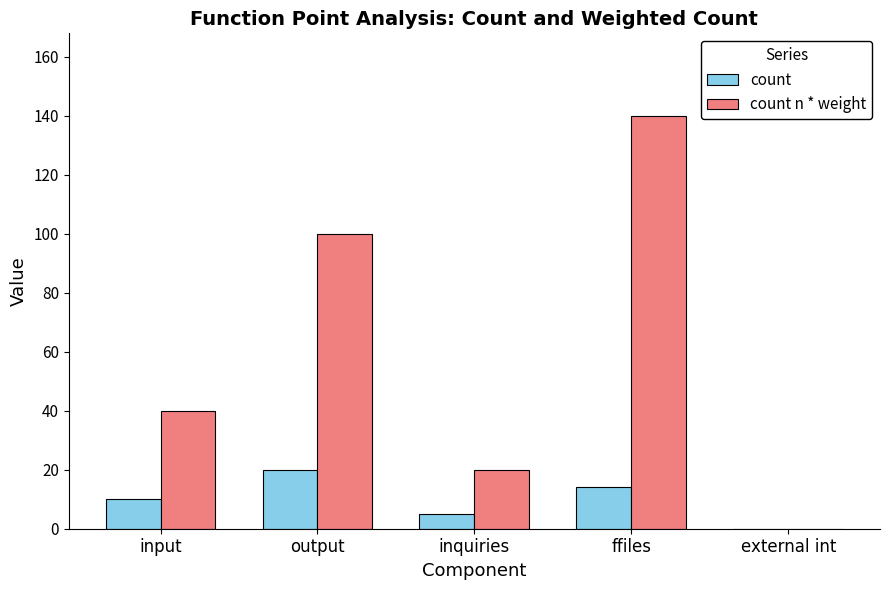

Reading left to right, list all the values displayed in this chart.

count: input=10	output=20	inquiries=5	ffiles=14	external int=0
count n * weight: input=40	output=100	inquiries=20	ffiles=140	external int=0